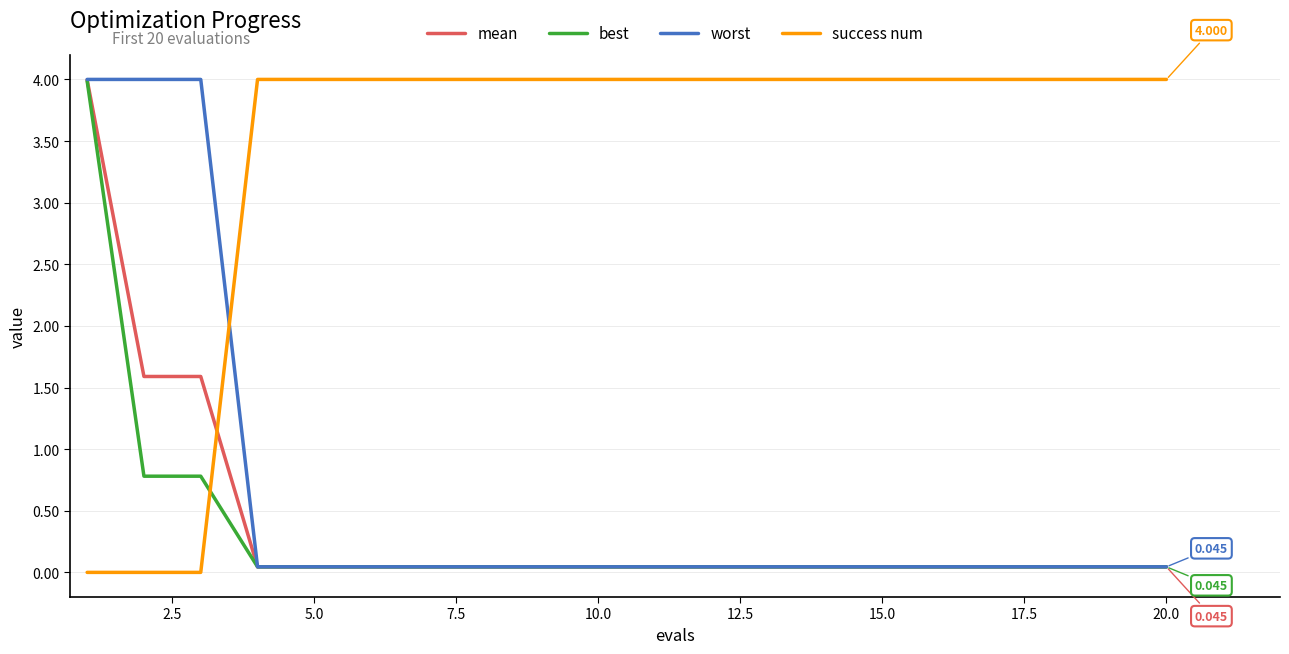

Which series ends up on top after the final intersection of worst and success num?

success num